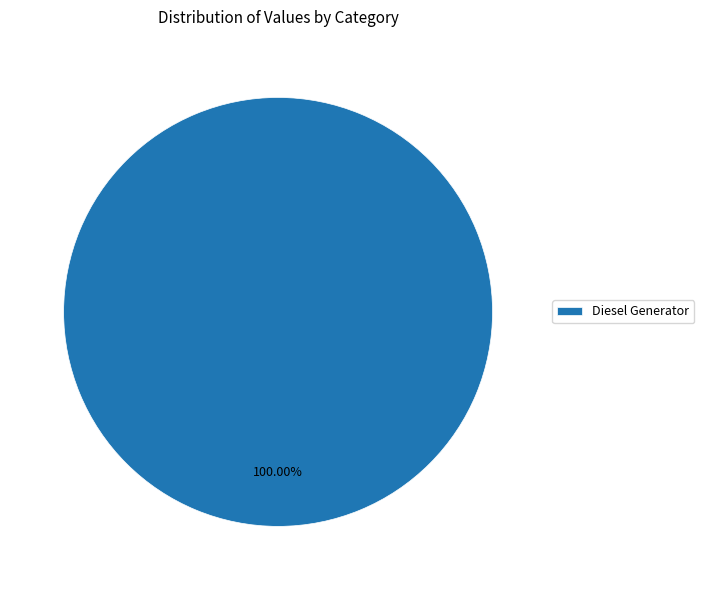

Count the number of slices in the pie.

1